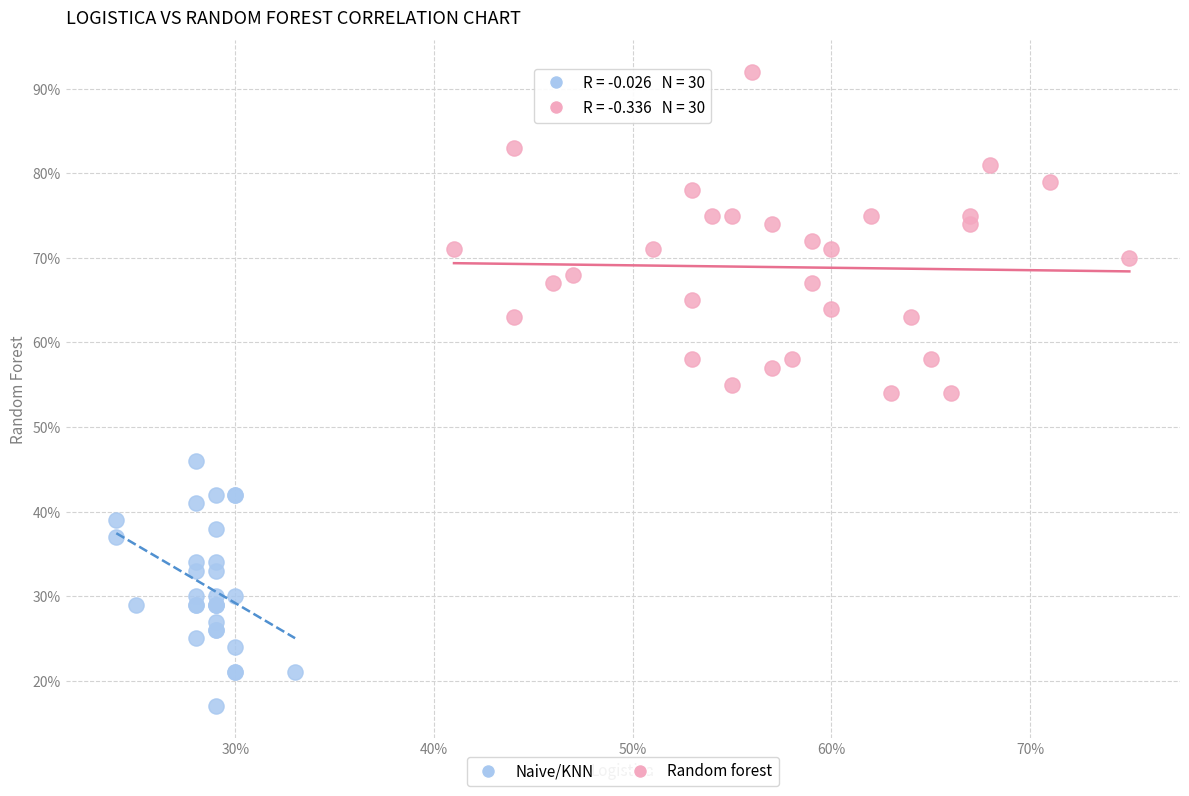

What are all the series names shown in the legend?

Naive/KNN, Random forest